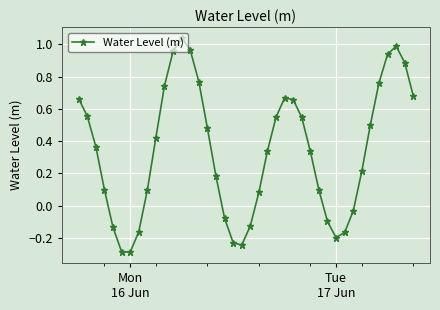

What is the difference between the maximum and minimum values?

1.3